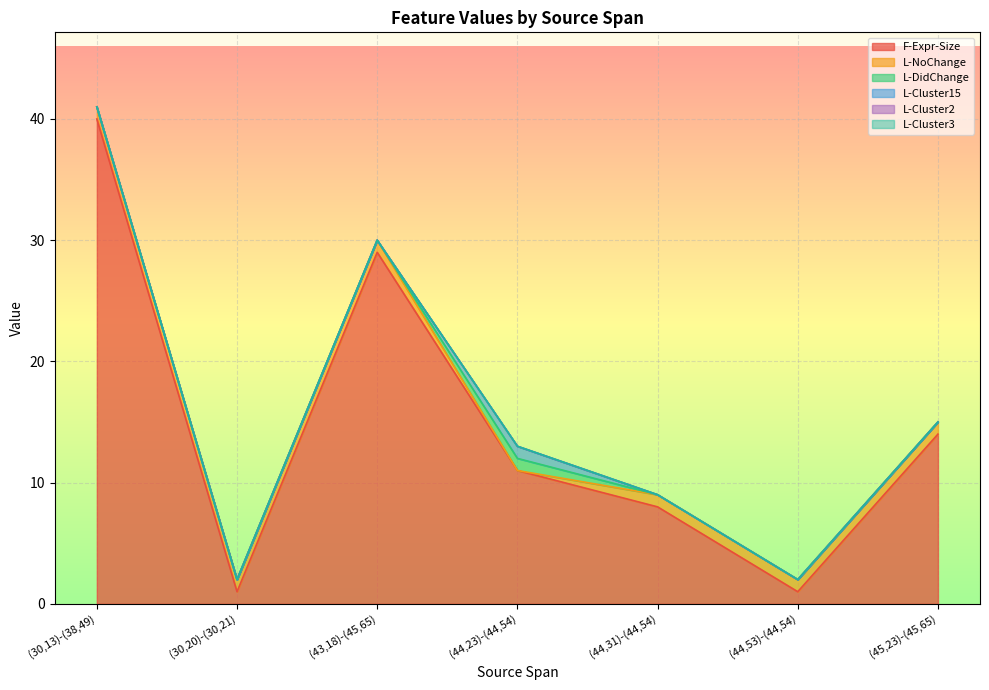

At how many categories does at least one series exceed 39?

1